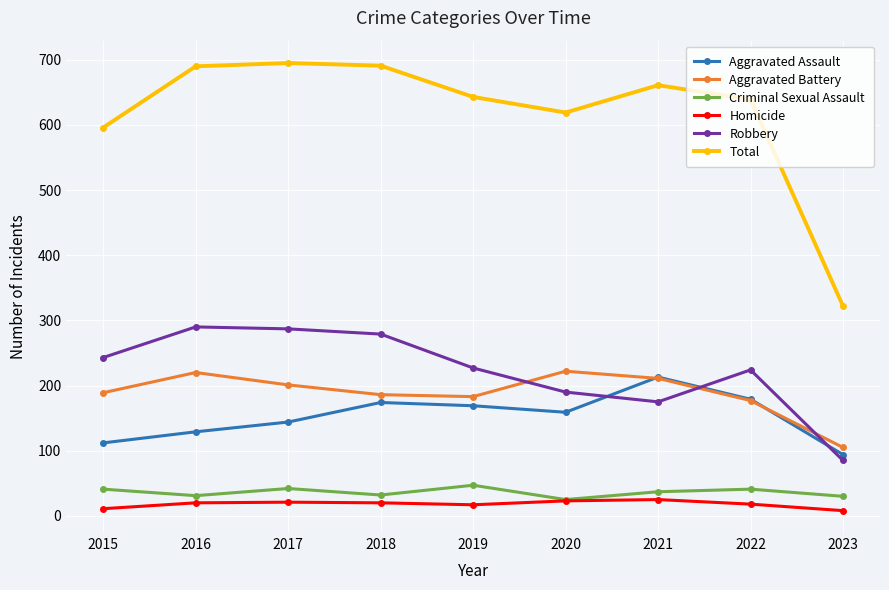

What is the spread (max minus min) of values at 2020?

596